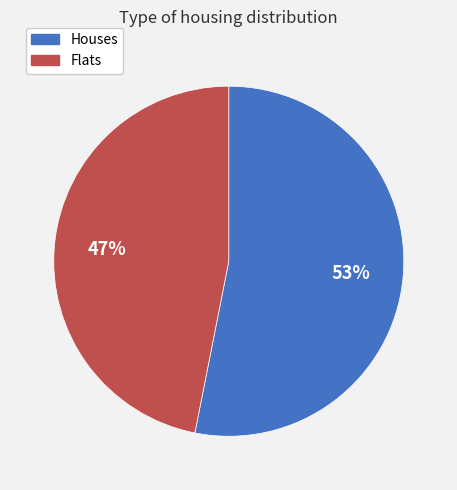

To the nearest percent, what is the average slice percentage?

50%